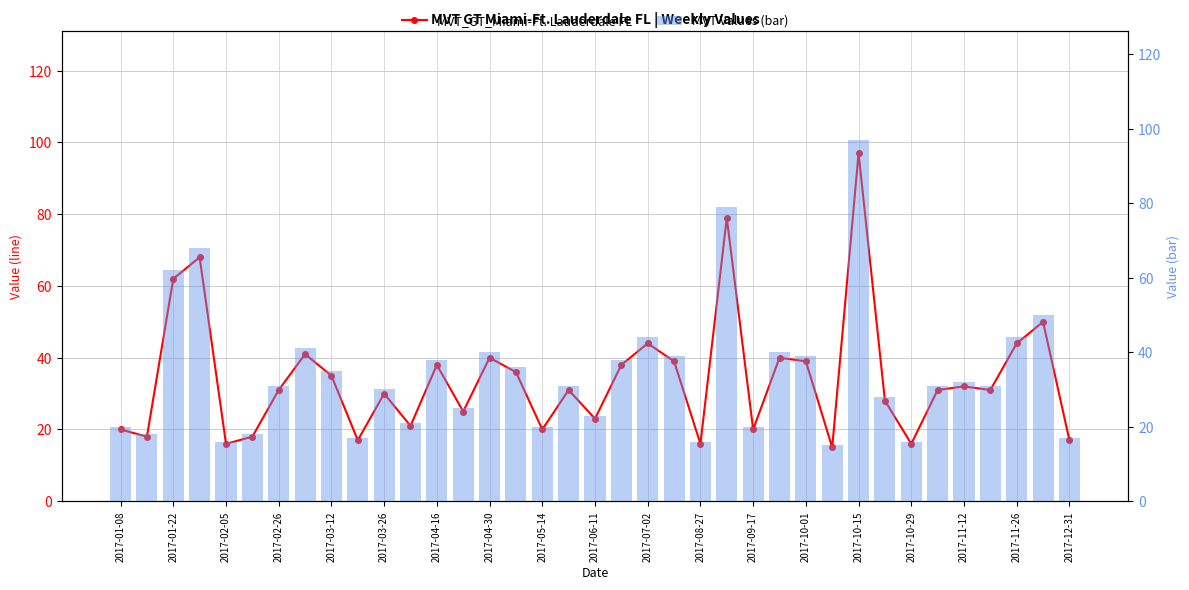

The value of MVT Values (bar) at 29 is 36. True or false?

False